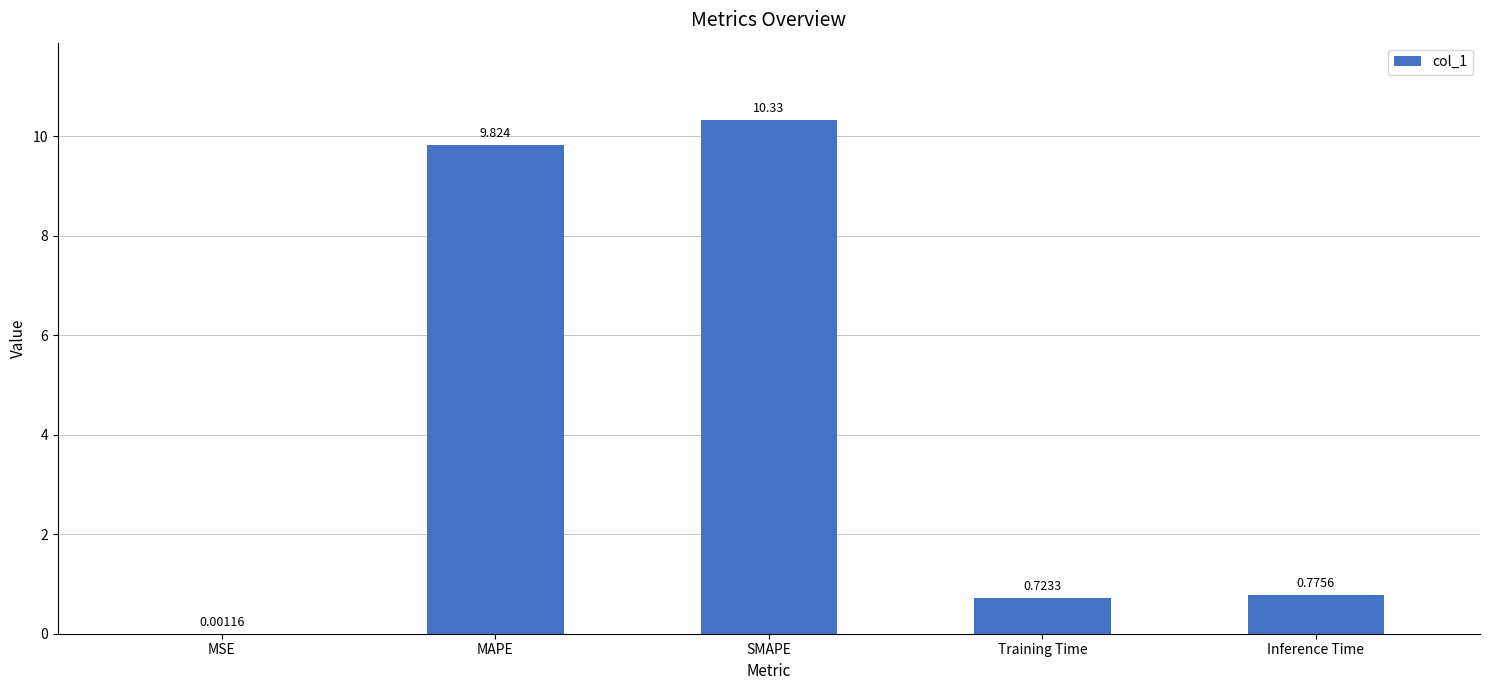

Which category has the highest value across all series?

SMAPE